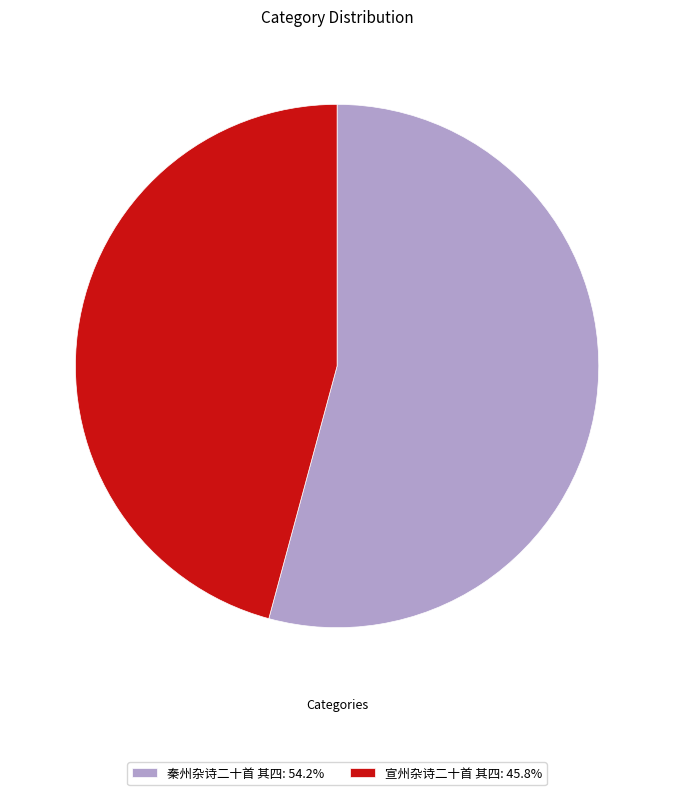

Between 宣州杂诗二十首 其四 and 秦州杂诗二十首 其四, which is larger?

秦州杂诗二十首 其四